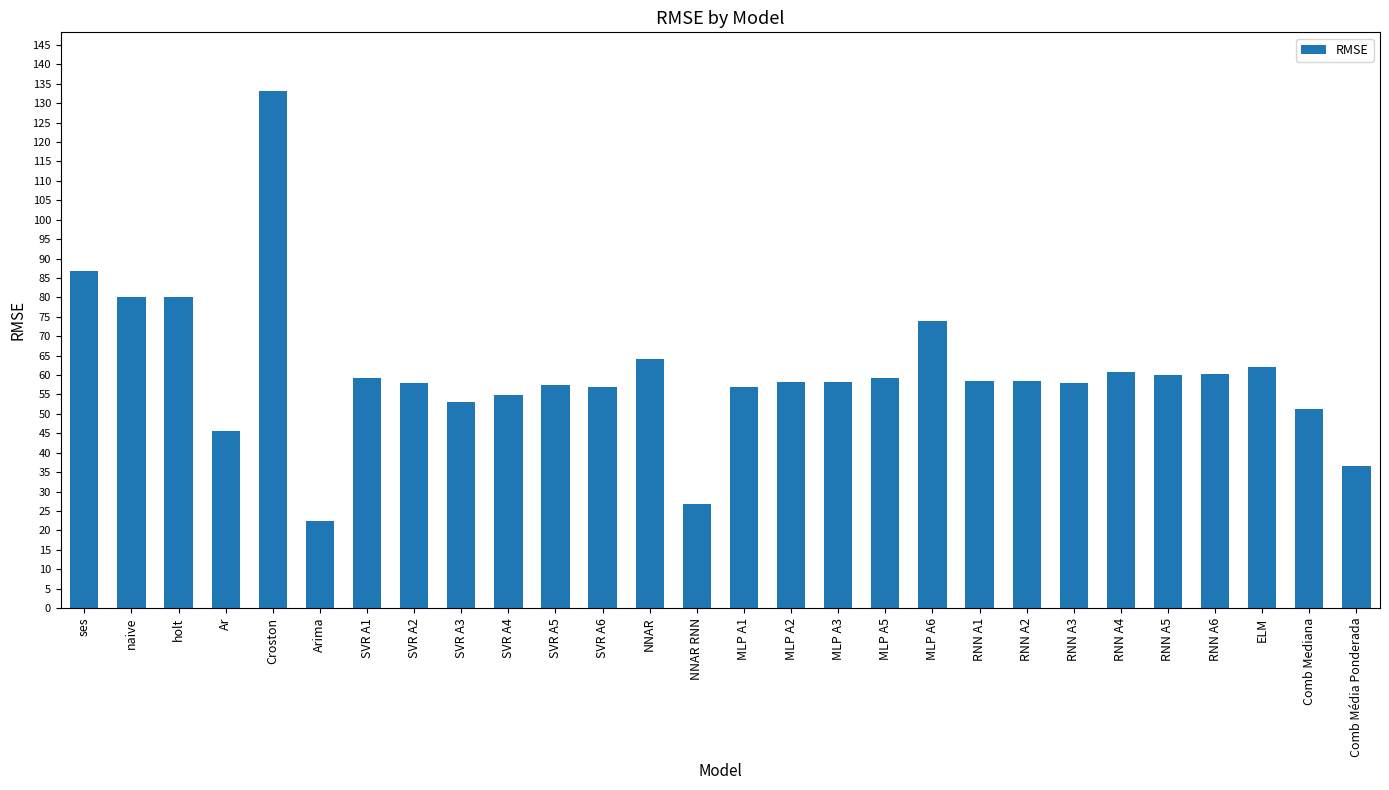

Are the bars grouped side by side (vs. stacked)?

No